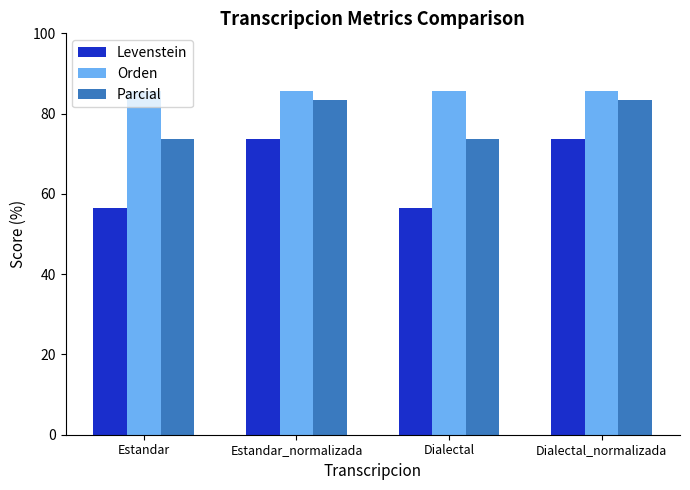

At Estandar, list the series in order from largest to smallest.

Orden, Parcial, Levenstein